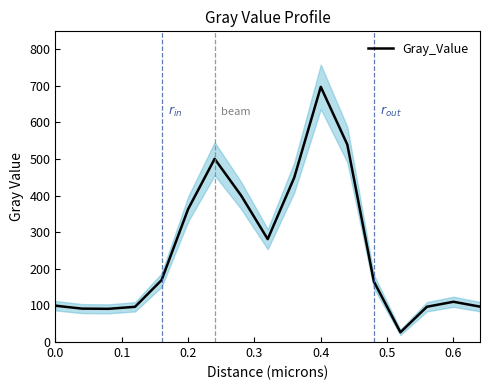

What is the difference between the maximum and minimum values?

670.6